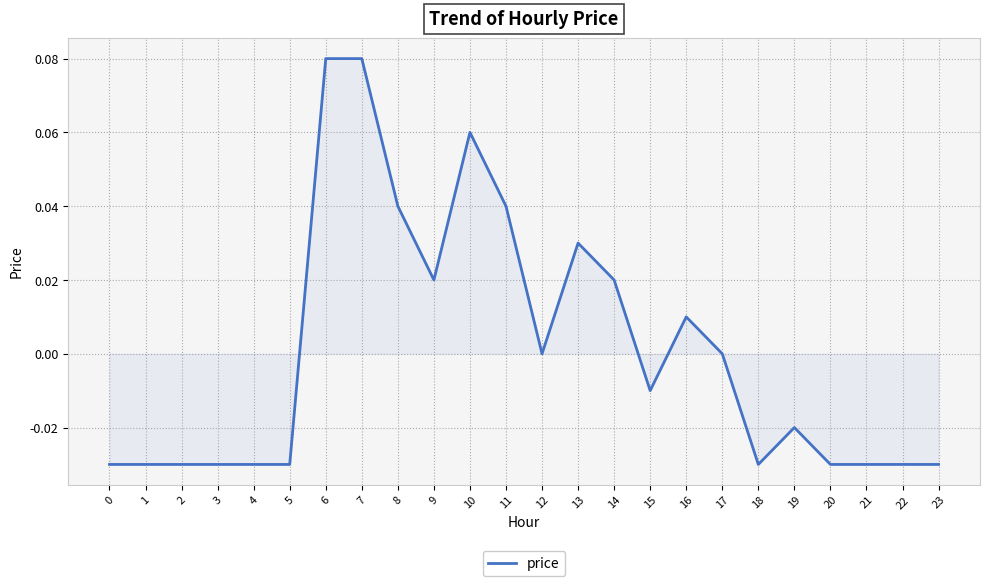

True or false: the data shows 0.0 at 14.

True